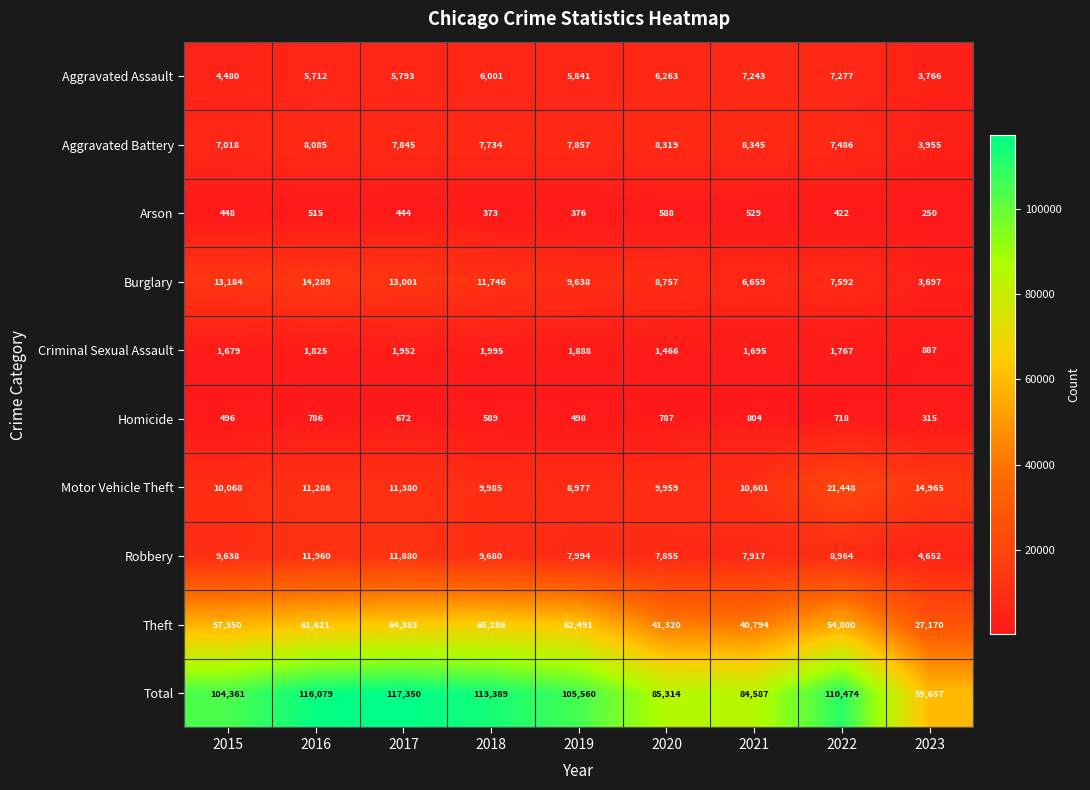

What is the difference between the second highest and second lowest values in the Aggravated Battery series?

1301